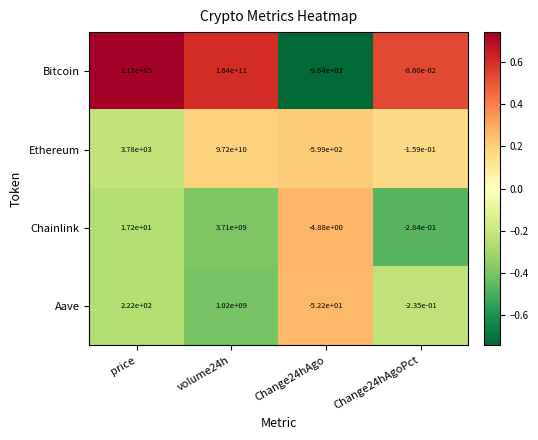

Which series has the widest spread of values?

Bitcoin